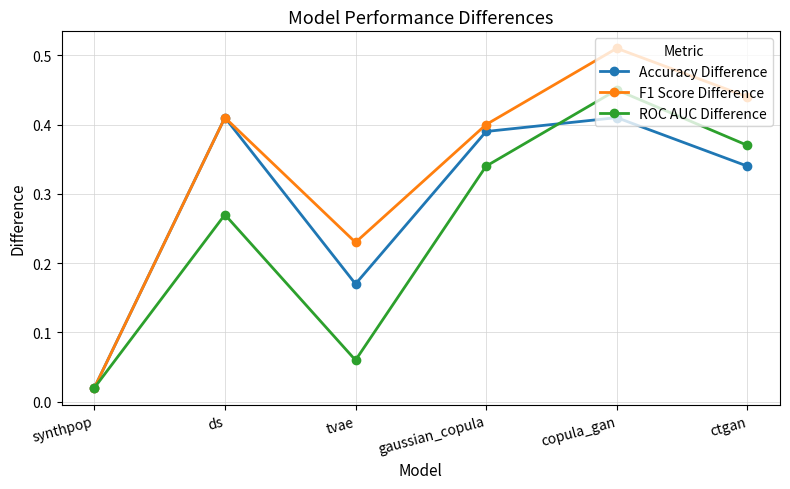

Which category has the highest value across all series?

copula_gan